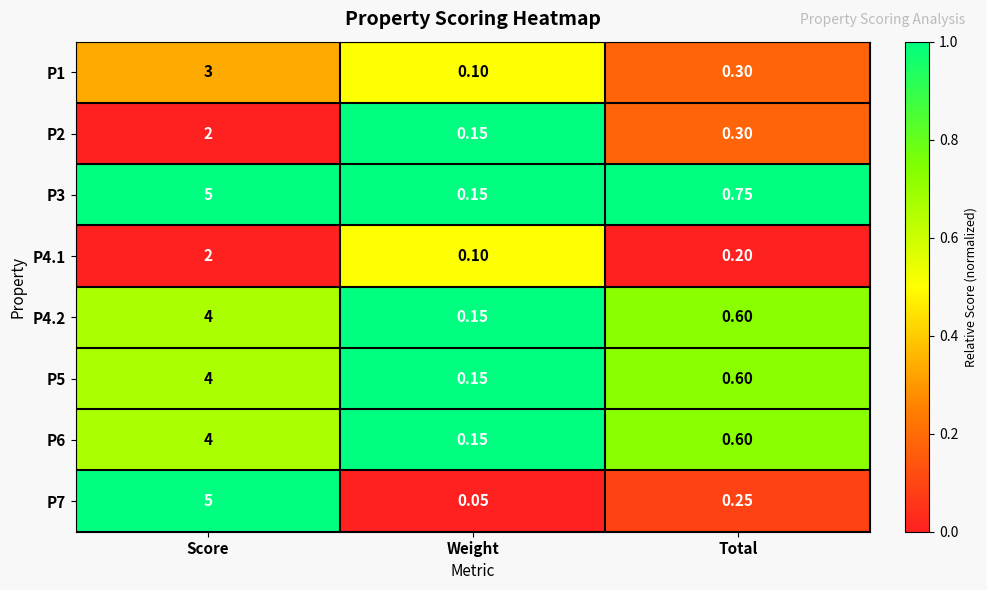

List the labels in order of P3 value, smallest first.

Weight, Total, Score